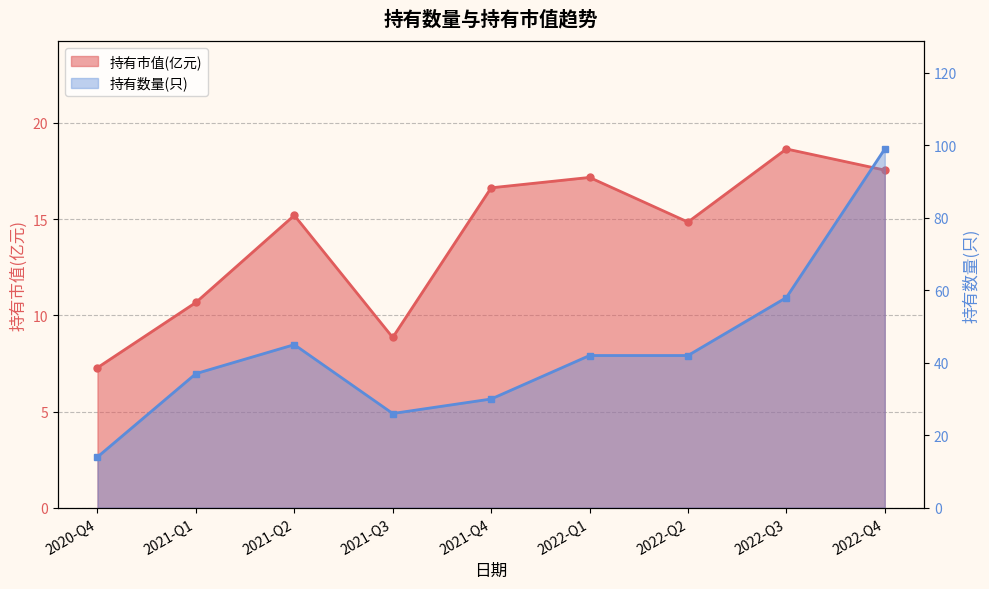

Which series has the widest spread of values?

持有数量(只)